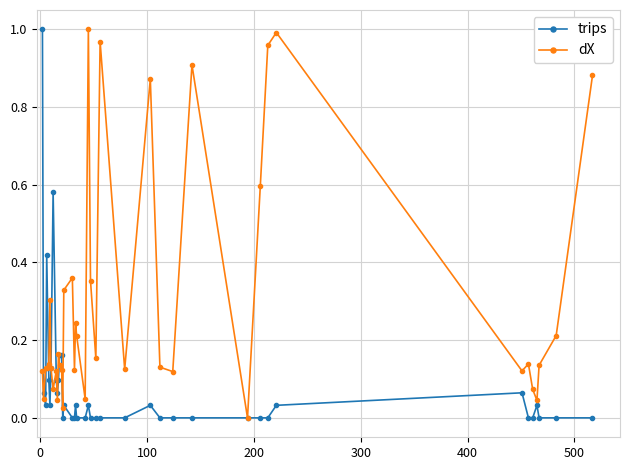

True or false: dX has more than 1 interior local peaks.

True